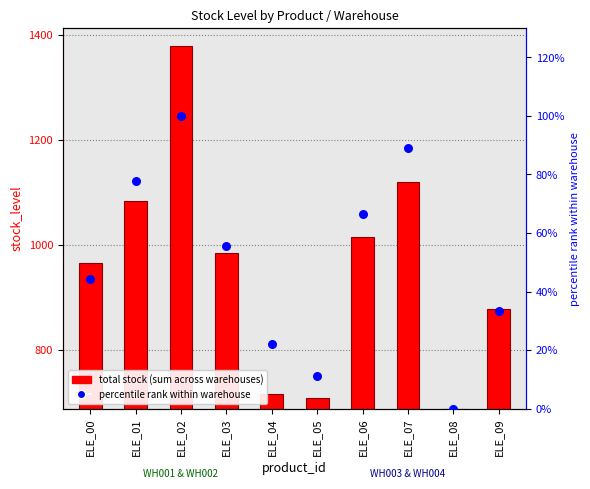

Which series reaches the minimum Y coordinate?

total stock (sum across warehouses)